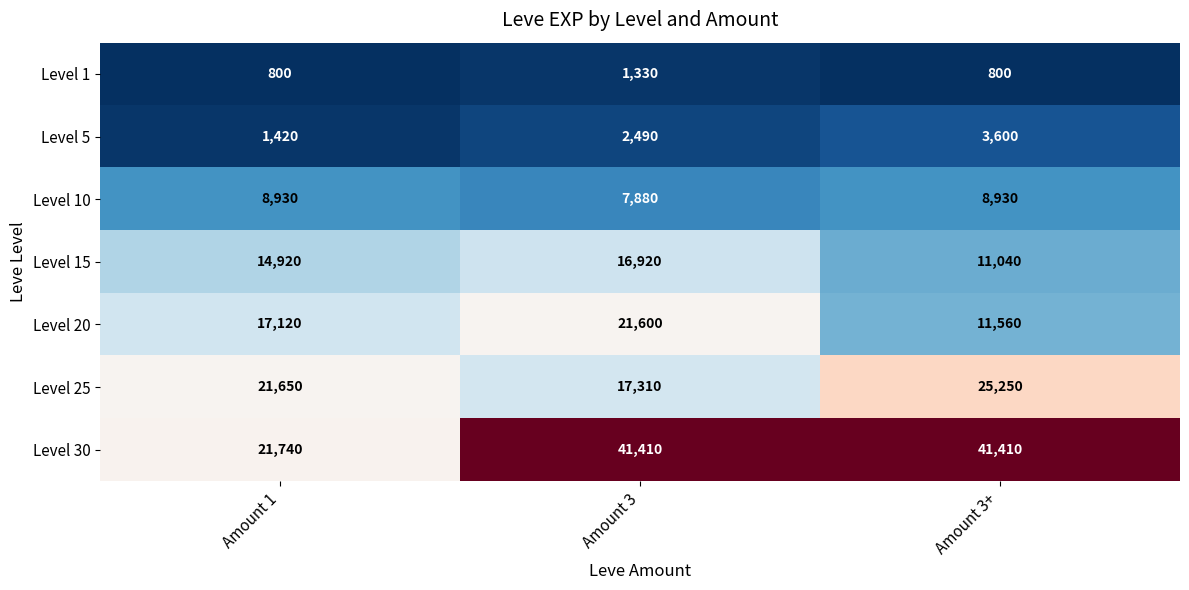

What is the approximate value of Level 5 at Amount 3, to the nearest 100?

2500